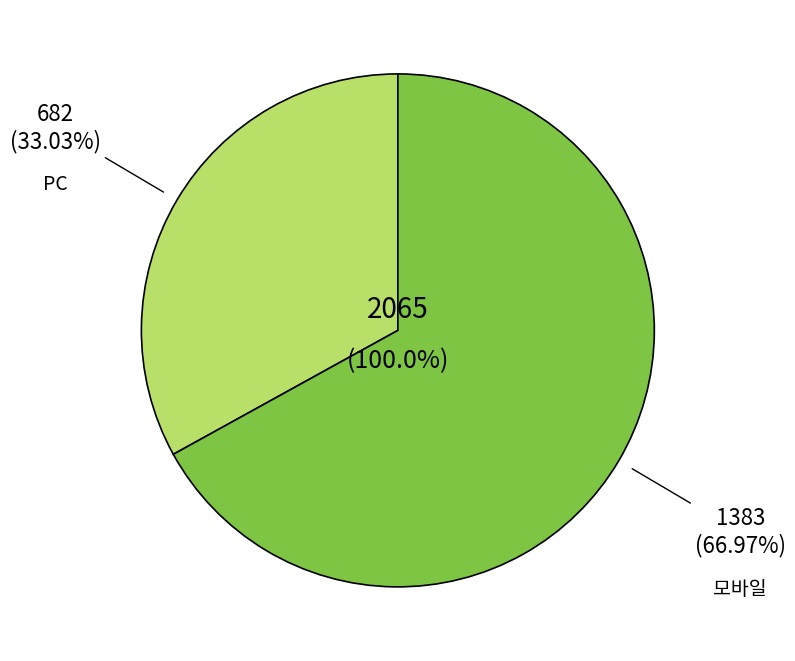

Is there any slice that represents more than half of the pie?

No